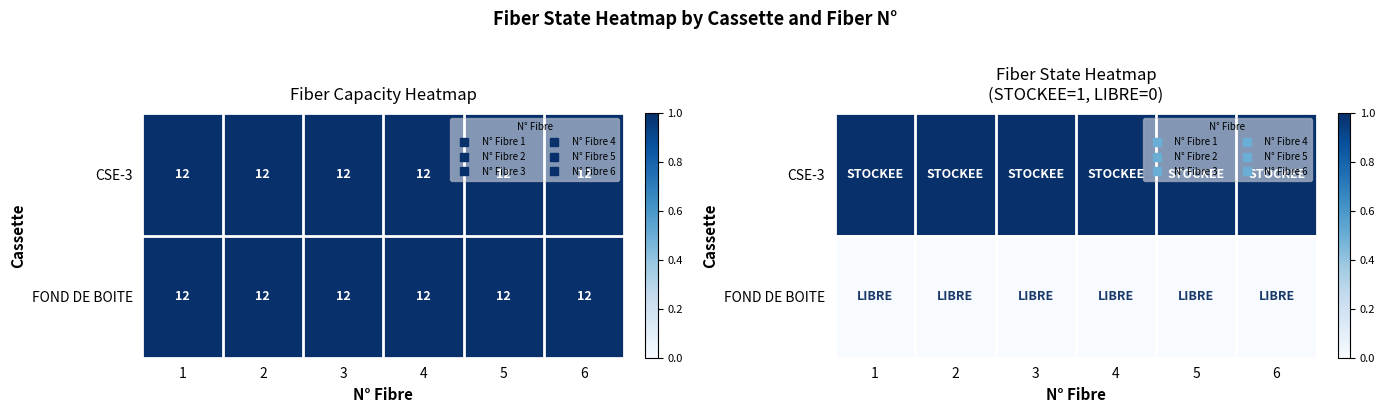

Which label corresponds to the smallest value in the chart?

1